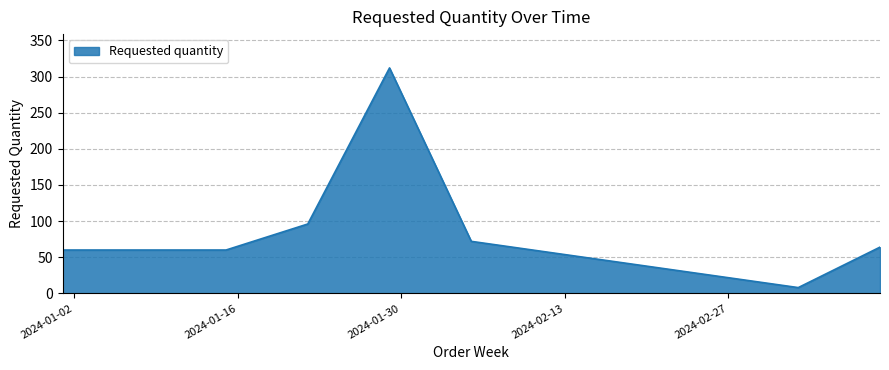

Count the number of categories in the chart.

7